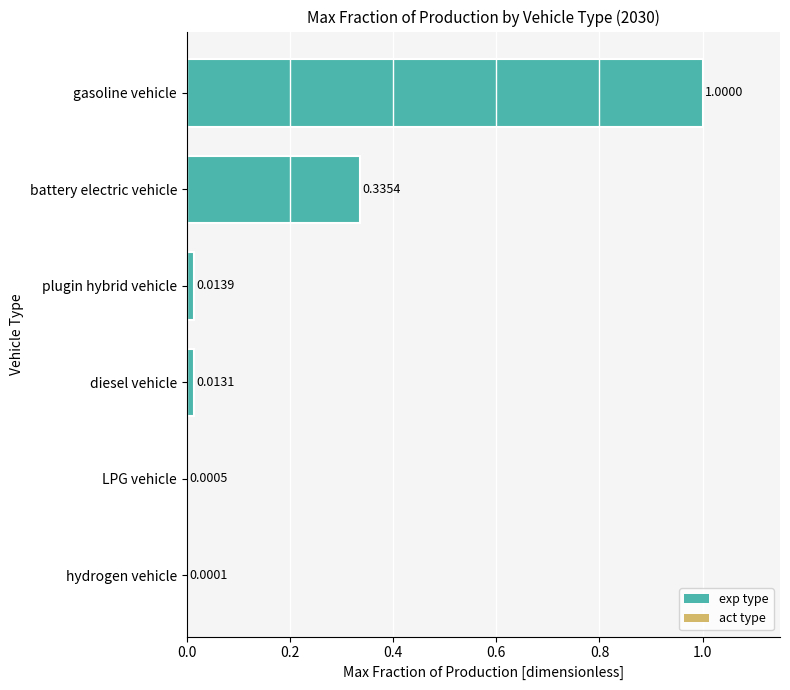

What is the sum of the values at diesel vehicle and gasoline vehicle?

1.0